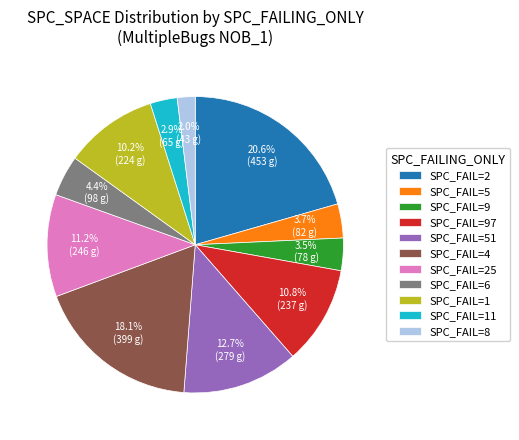

To the nearest percent, what is the difference between the largest and smallest slice percentages?

19%